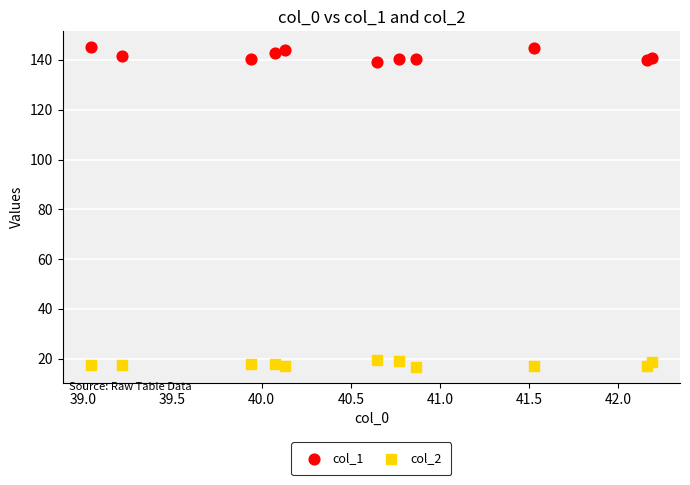

Which series reaches the maximum Y coordinate?

col_1